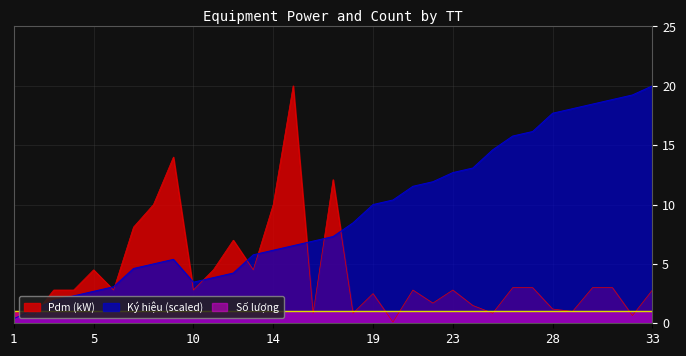

List the series in order of their overall mean, highest first.

Ký hiệu (scaled), Pdm (kW), Số lượng